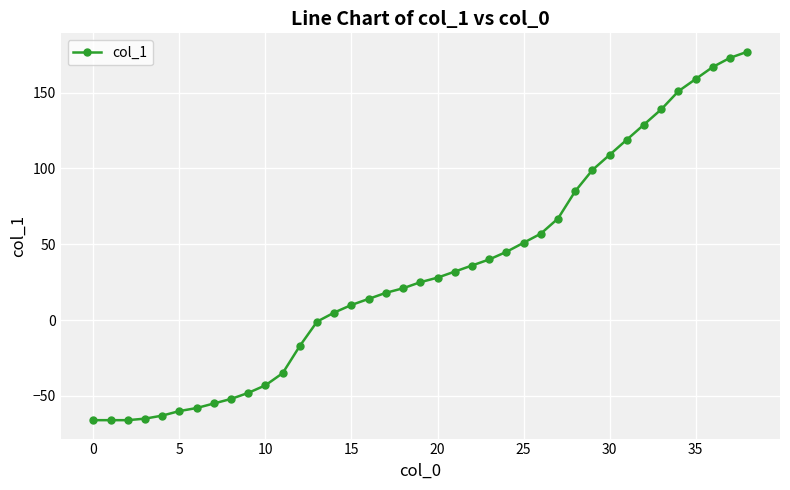

What is the difference between the second highest and minimum values?

239